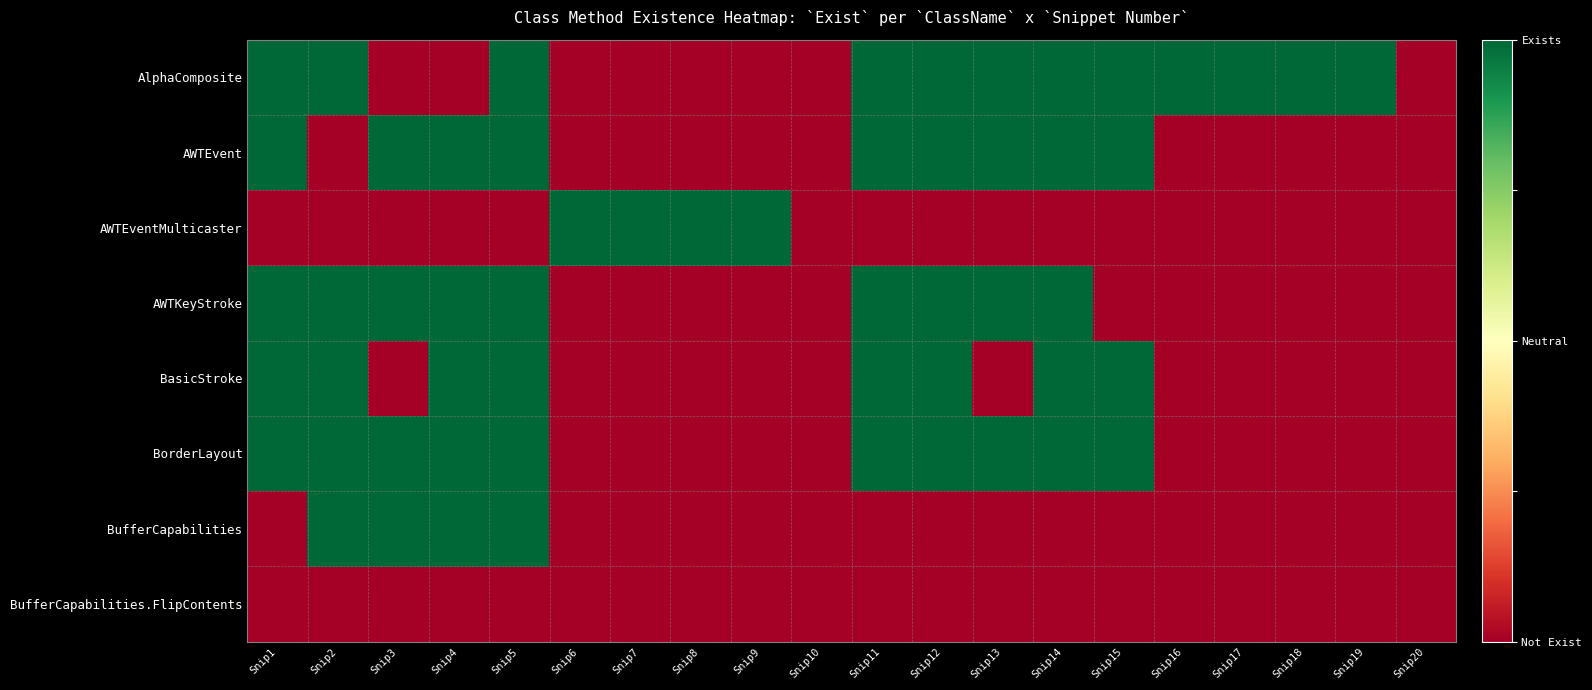

How many categories are shown in the chart?

20